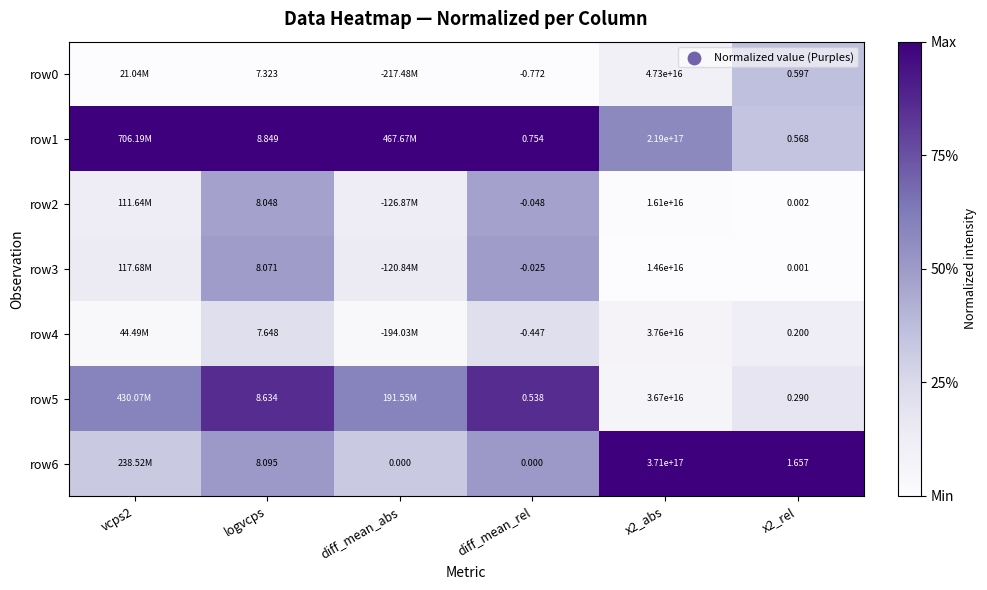

Is the value of row5 at x2_abs greater than the value of row6 at diff_mean_abs?

Yes